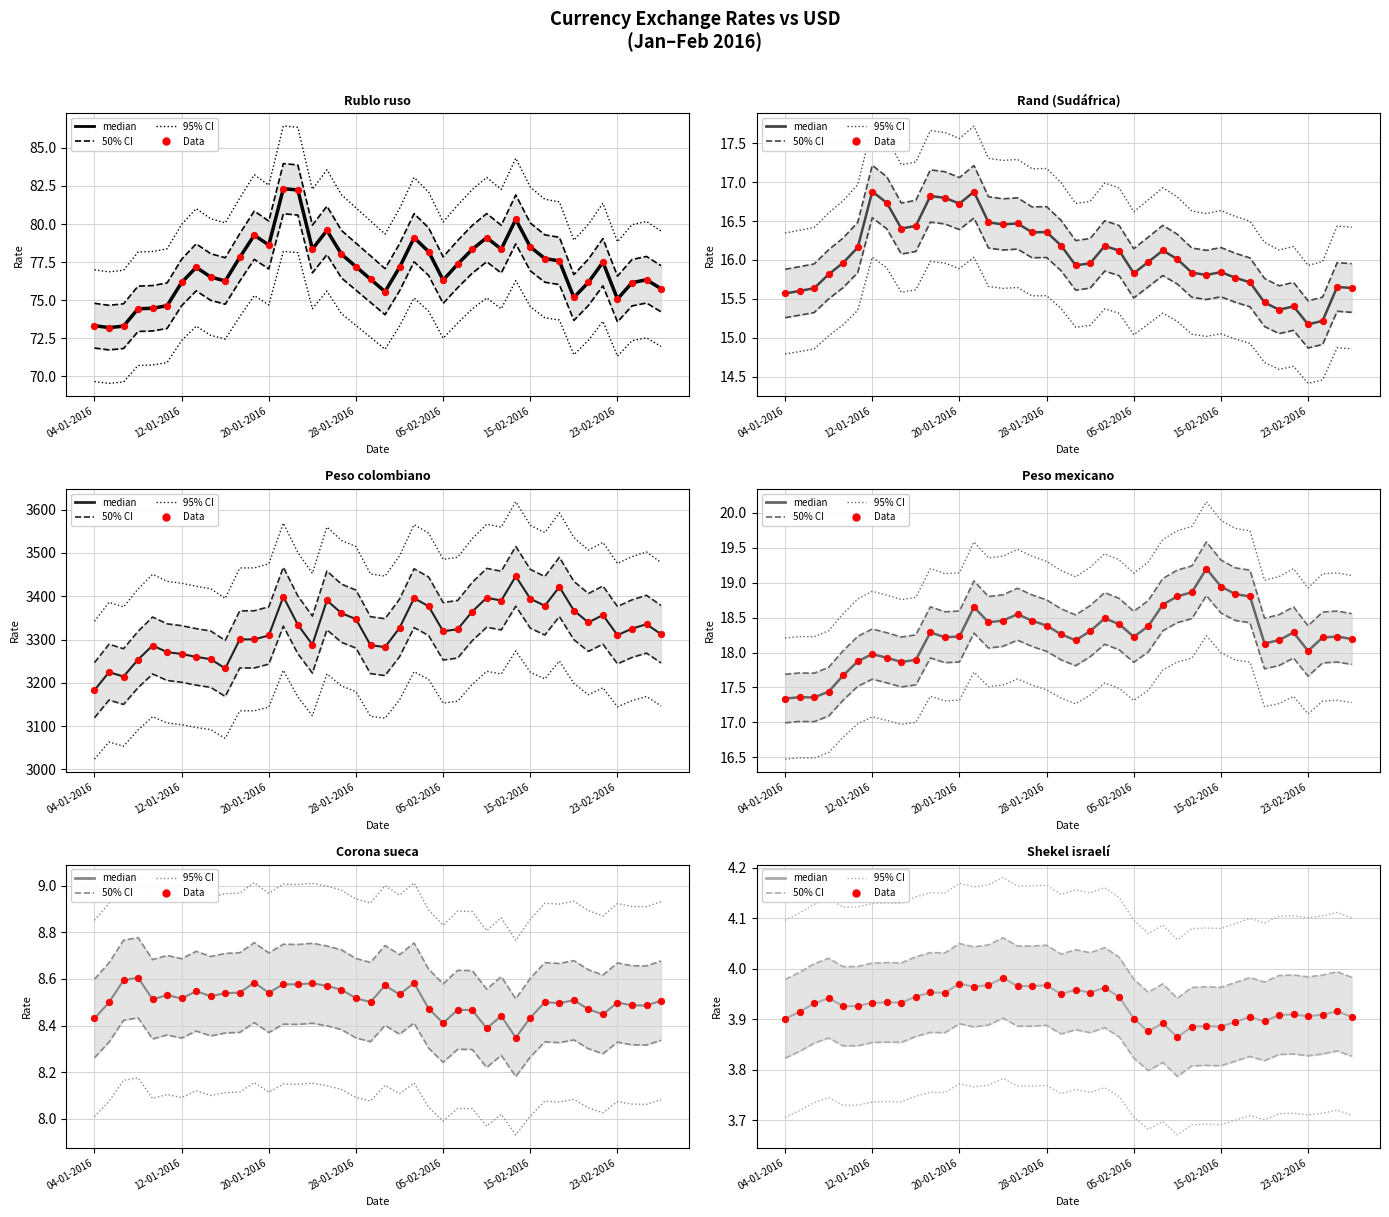

What are all the series names shown in the legend?

median, 50% CI, 95% CI, Data